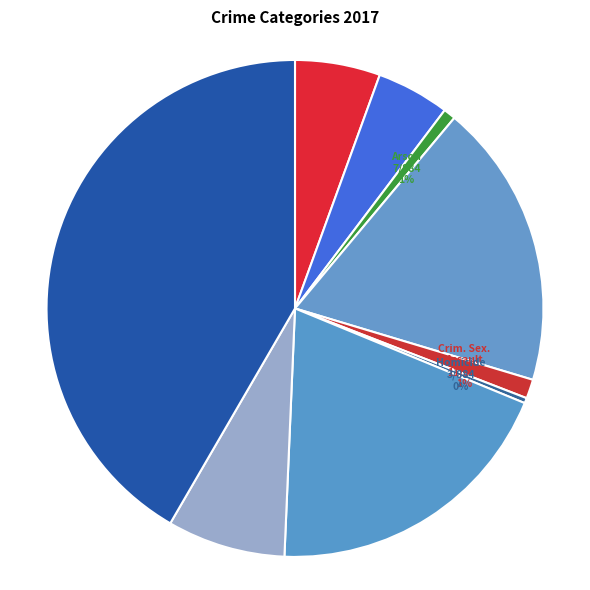

Which slice is the largest?

Theft